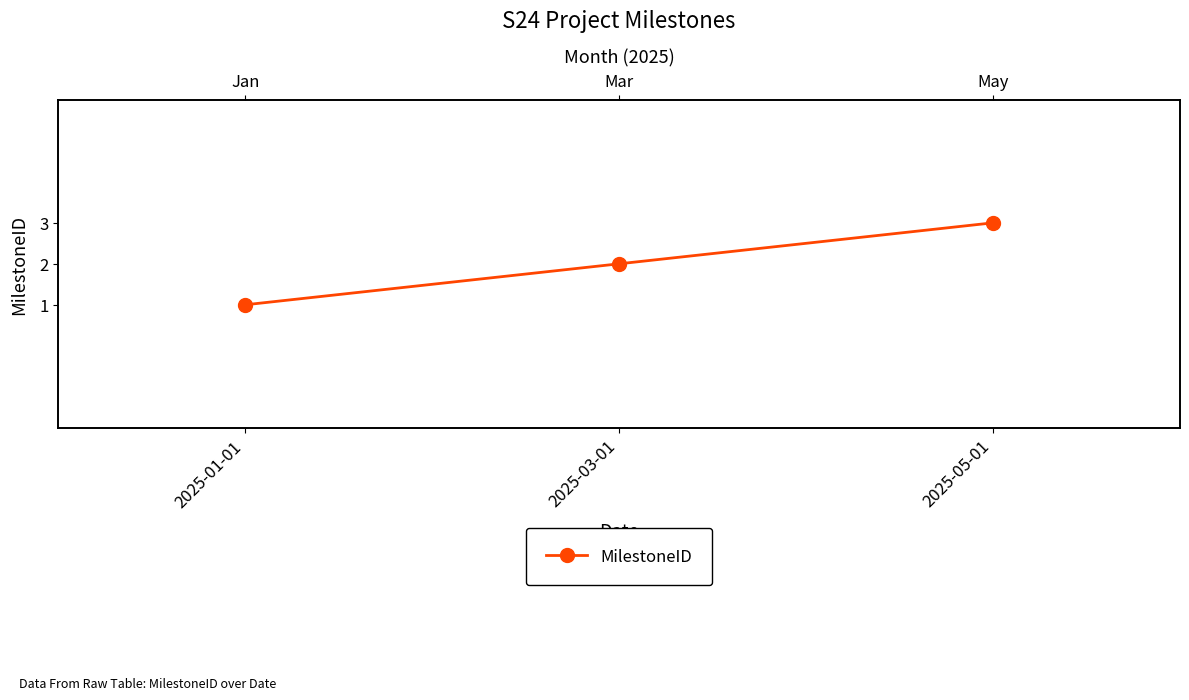

True or false: the data shows 2 at 2025-03-01.

True